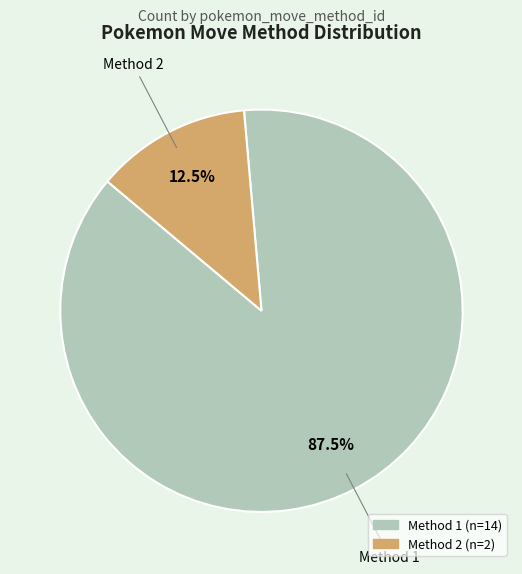

Is there any slice that represents more than half of the pie?

Yes